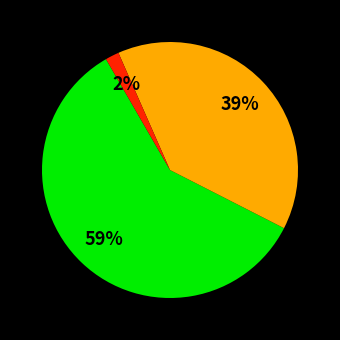

How many slices are in this pie chart?

3